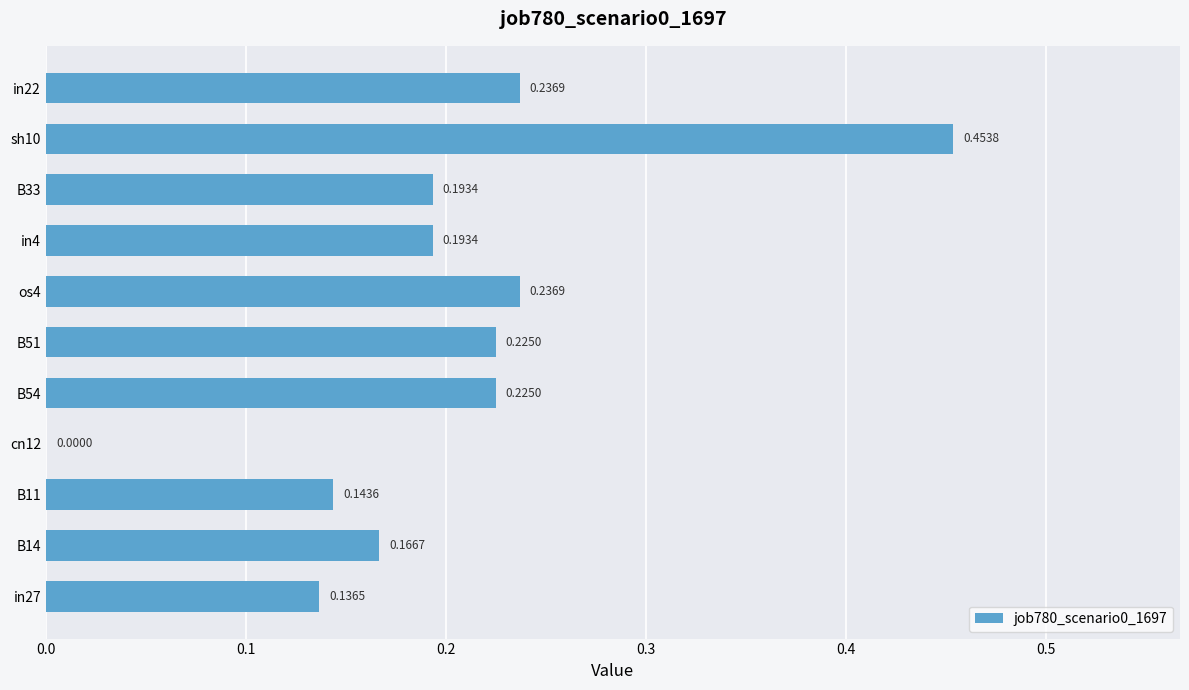

Which has a higher value, B11 or cn12?

B11